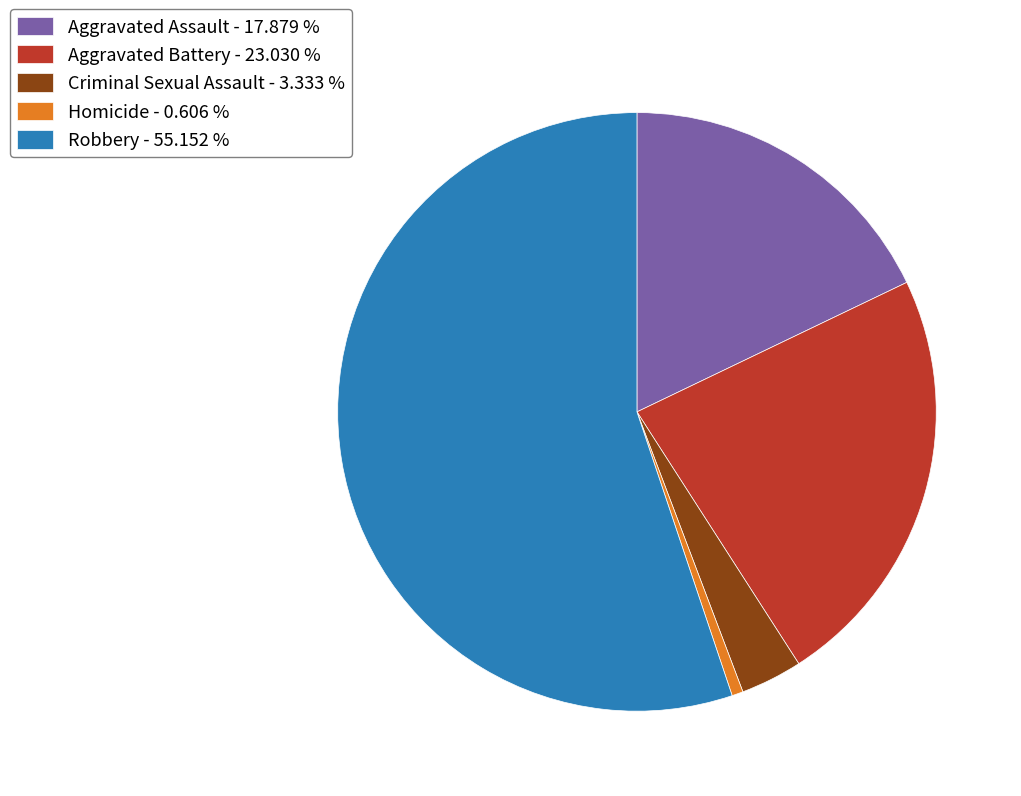

Combined, do Robbery and Criminal Sexual Assault account for over 50%?

Yes